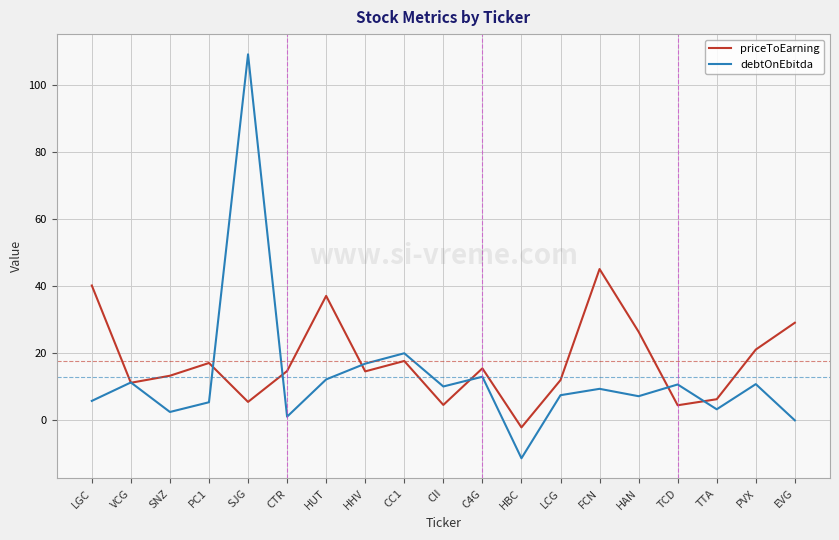

Which series changed the most between LGC and HAN?

priceToEarning